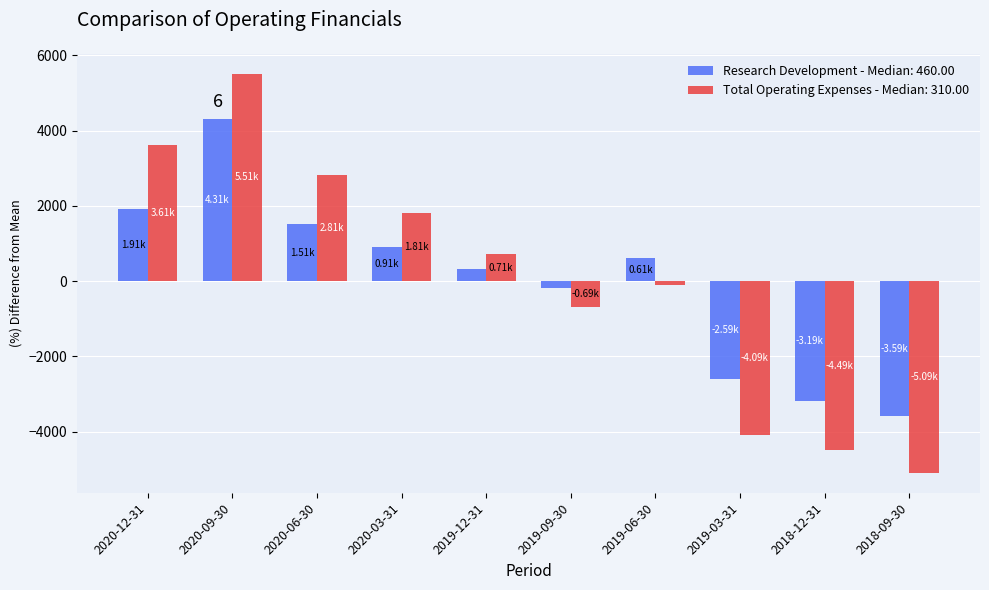

Rank the series by their maximum value, from highest to lowest.

Total Operating Expenses - Median: 310.00, Research Development - Median: 460.00